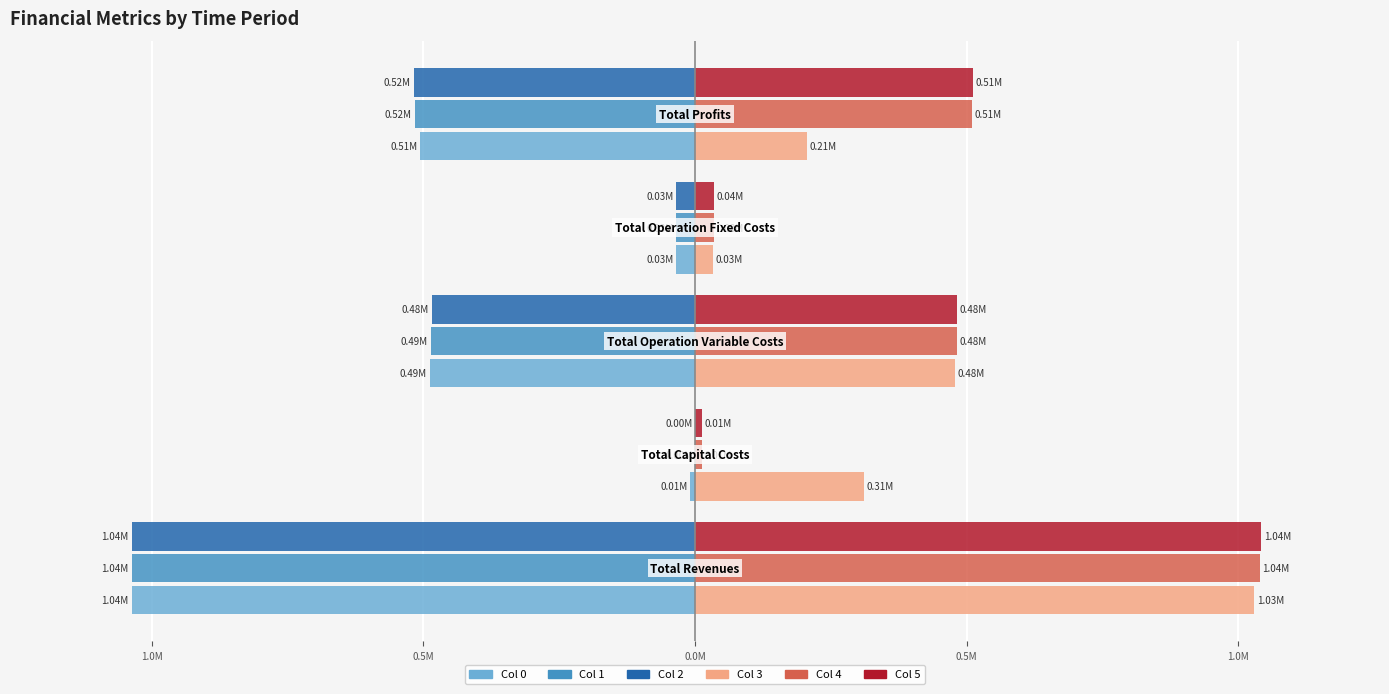

What is the difference between the second highest and minimum values in the Col 0 series?

1.0